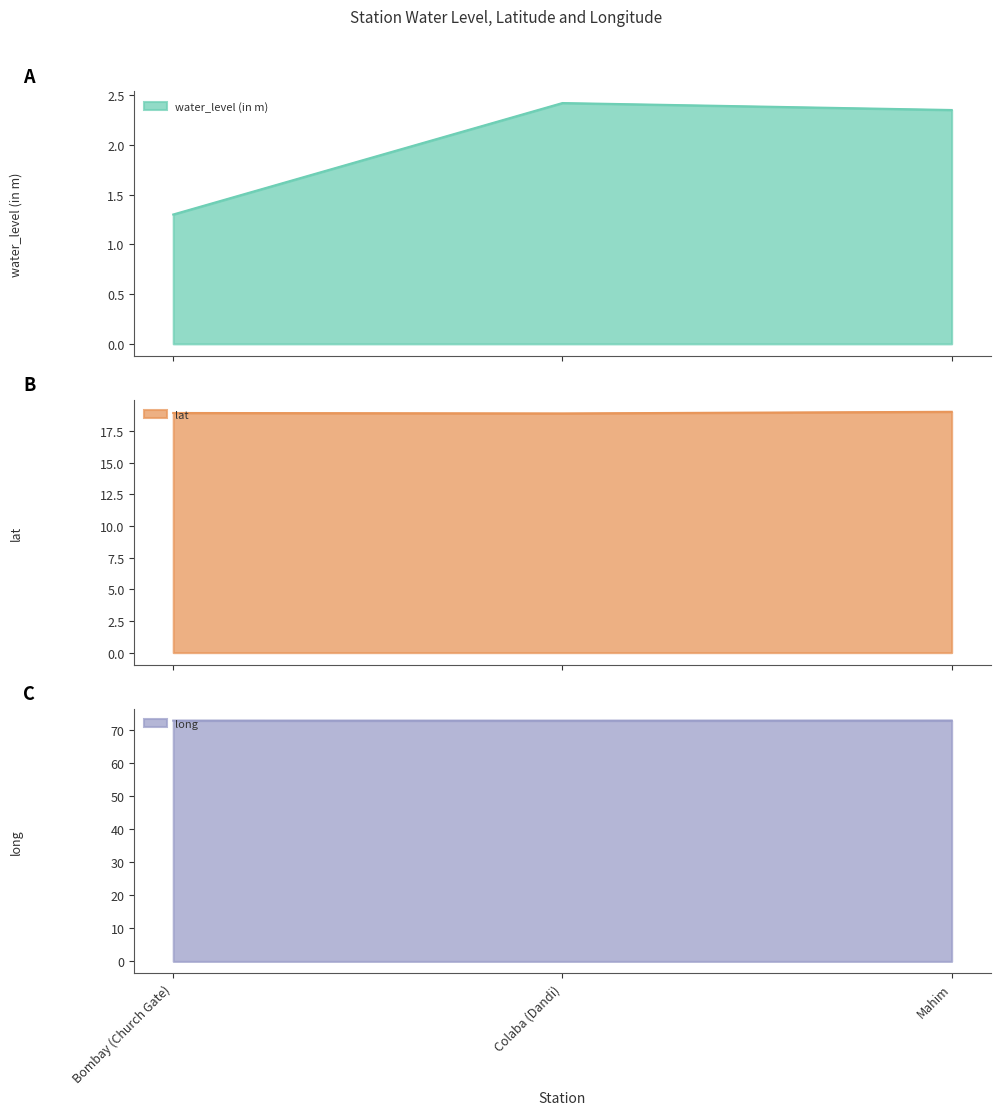

How many long values are between 72 and 73?

3